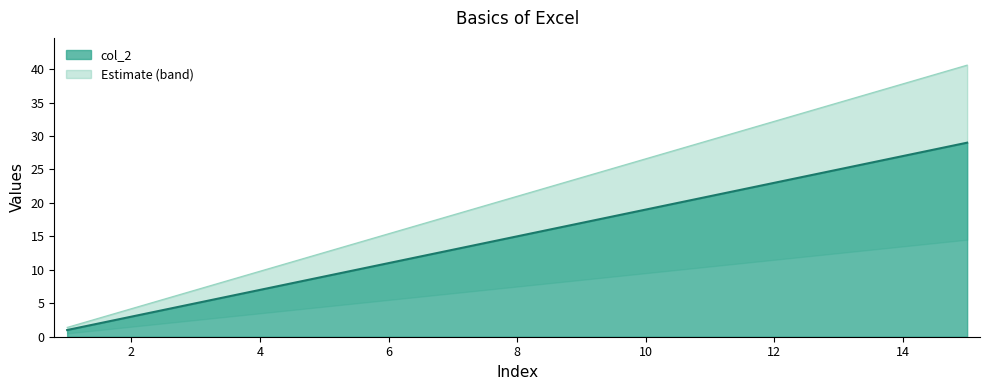

True or false: the data shows 42 at 13.

False